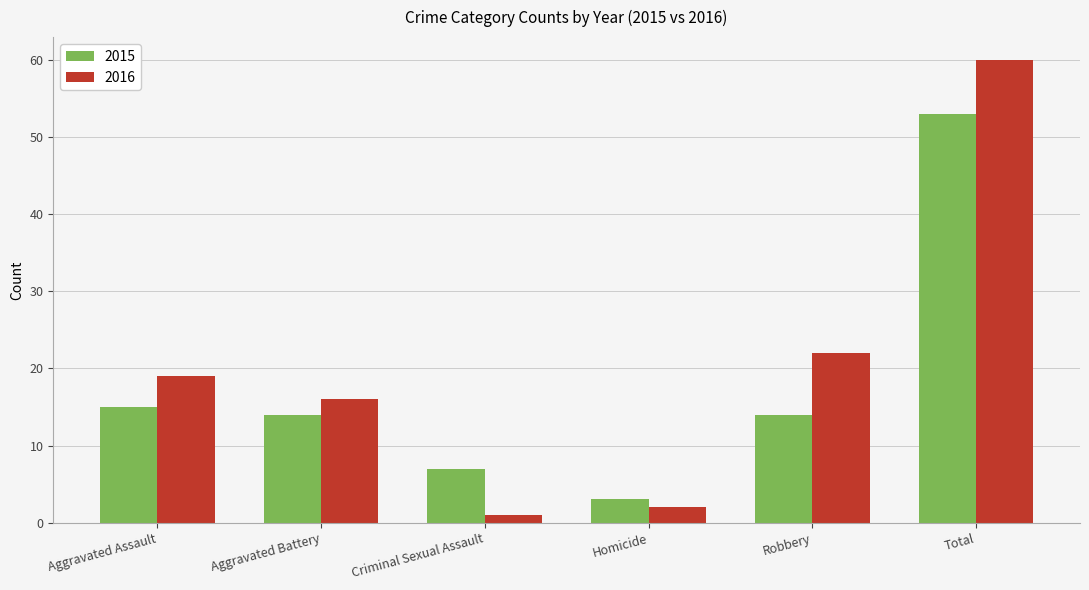

What is the total value across all series at Robbery?

36